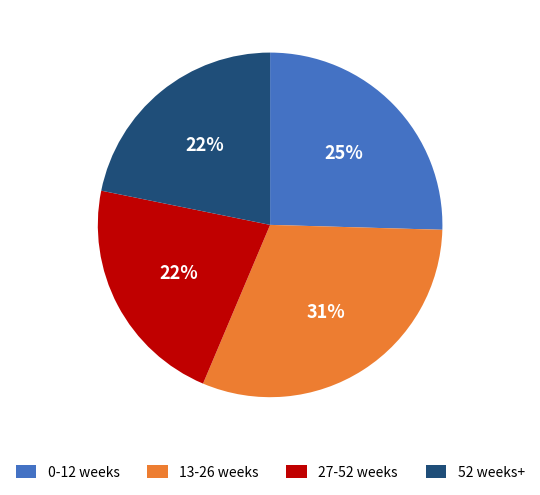

True or false: 52 weeks+ accounts for 8% of the total.

False